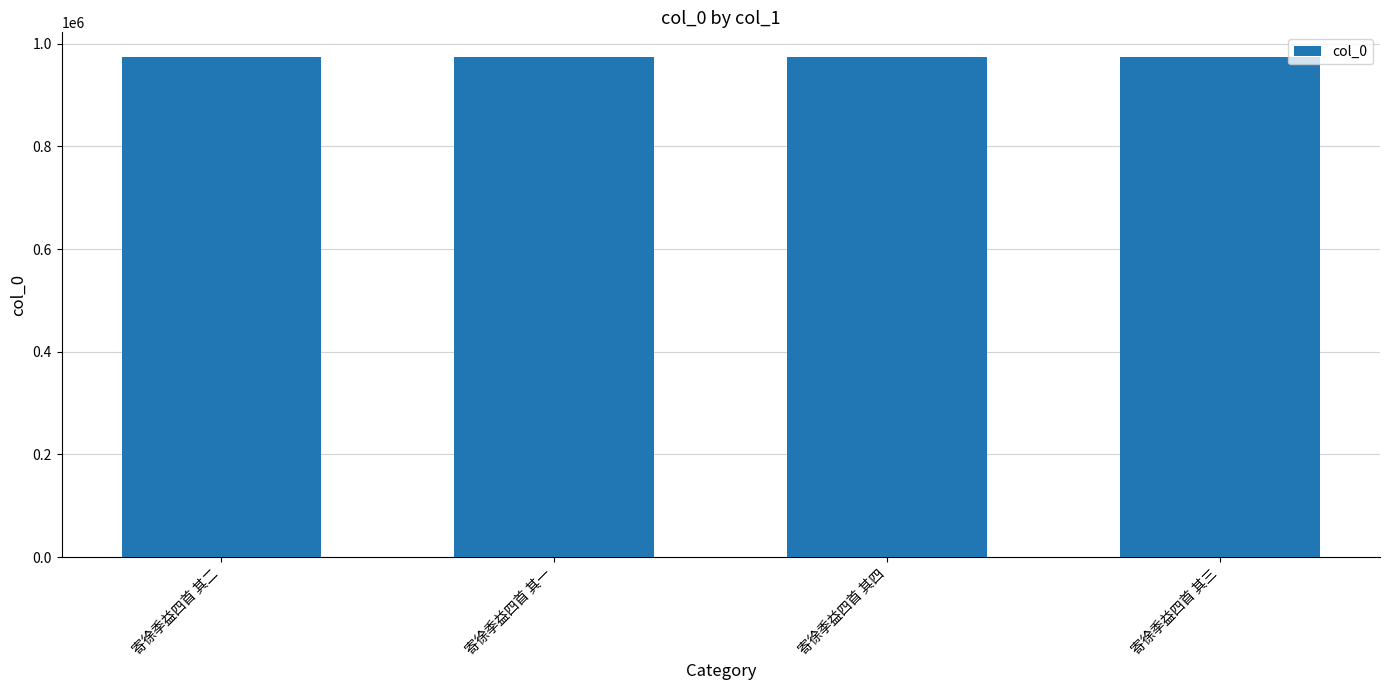

What is the smallest value displayed?

973326